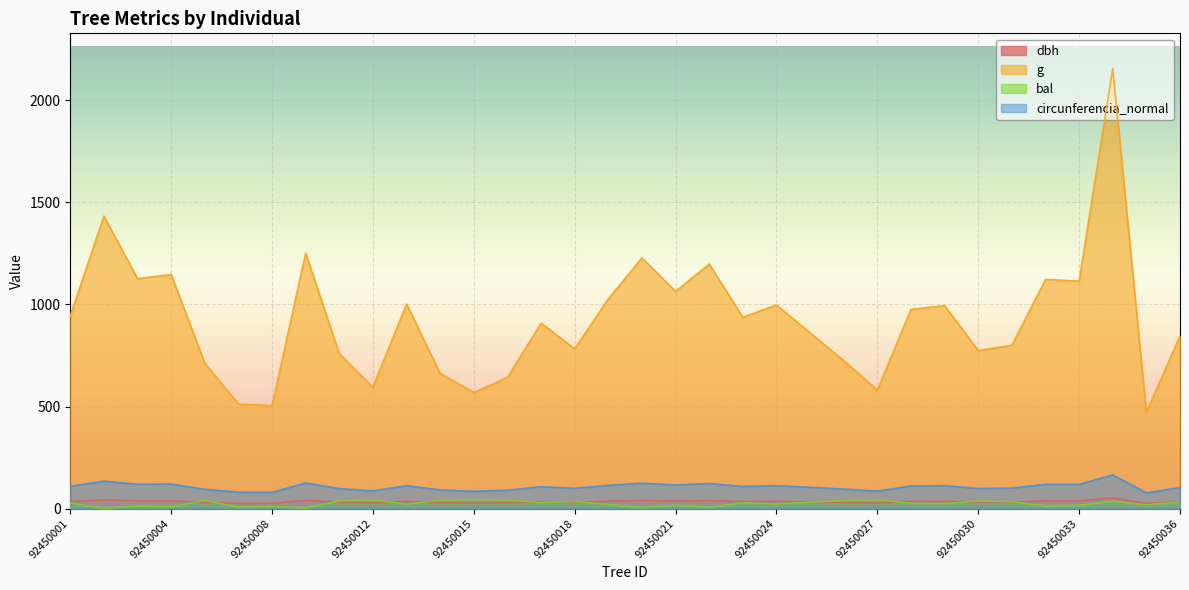

Reading right to left, what are all the values shown in this chart?

dbh: 32.8	24.5	52.4	37.7	37.8	31.9	31.4	35.6	35.2	27.2	30.4	33.1	35.6	34.5	39.1	36.8	39.5	36.2	31.6	34.0	28.6	26.9	29.0	35.7	27.5	31.1	39.9	25.4	25.5	30.1	38.2	37.9	42.7	34.7
g: 846.2	470.8	2156.1	1115.0	1122.5	799.6	774.7	994.2	976.0	580.5	724.8	860.5	998.0	937.1	1198.2	1063.9	1228.2	1026.9	783.1	908.2	642.2	568.8	661.9	1001.8	594.6	758.6	1252.0	504.6	512.1	711.7	1146.8	1126.7	1433.4	943.6
bal: 32.1	18.4	35.5	15.3	13.7	33.3	36.6	24.1	25.5	43.5	38.8	30.9	22.7	28.3	5.5	16.9	3.8	19.9	34.4	29.6	41.8	44.3	40.8	21.3	42.7	37.7	2.0	10.5	7.2	39.8	8.9	12.1	0.0	26.9
circunferencia_normal: 103.1	76.9	164.6	118.4	118.8	100.2	98.7	111.8	110.8	85.4	95.4	104.0	112.0	108.5	122.7	115.6	124.2	113.6	99.2	106.8	89.8	84.5	91.2	112.2	86.4	97.6	125.4	79.6	80.2	94.6	120.0	119.0	134.2	108.9